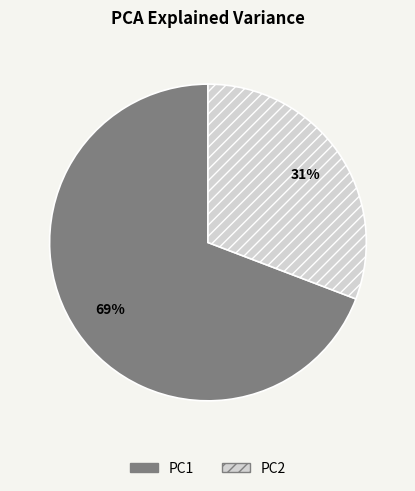

Count the number of slices in the pie.

2